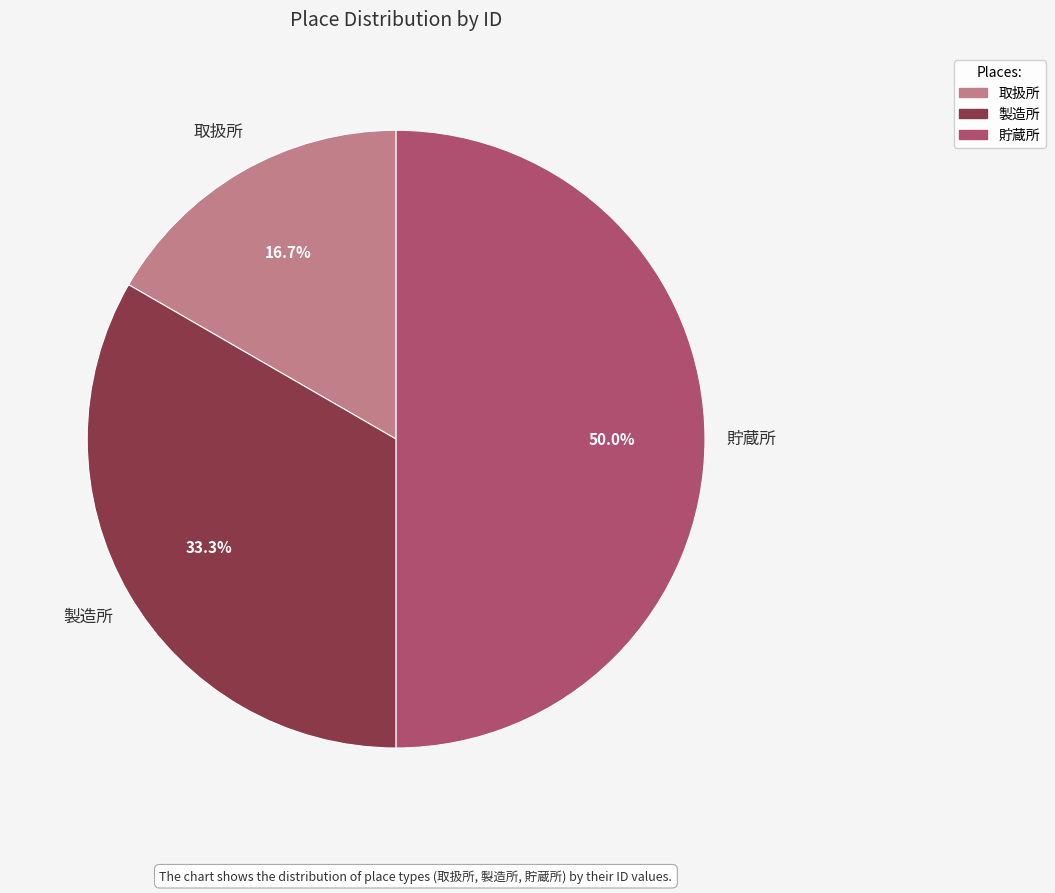

To the nearest percent, what percentage of the pie is 貯蔵所?

50%